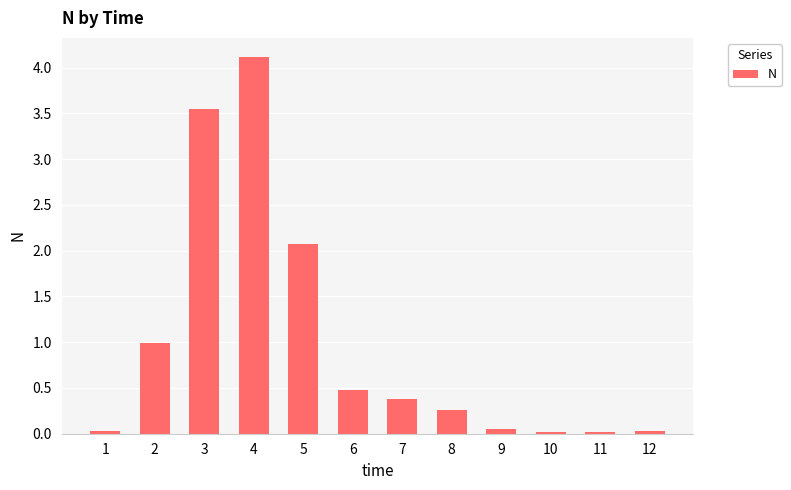

Which has a higher value, 3 or 5?

3